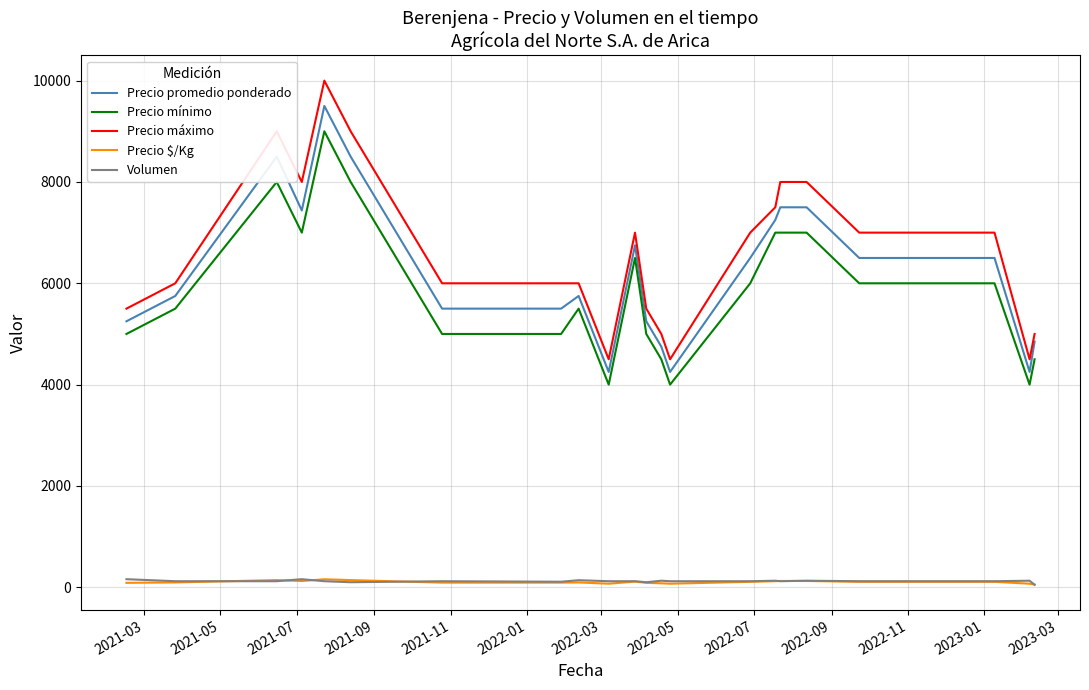

True or false: Precio $/Kg and Precio mínimo intersect in this chart.

False